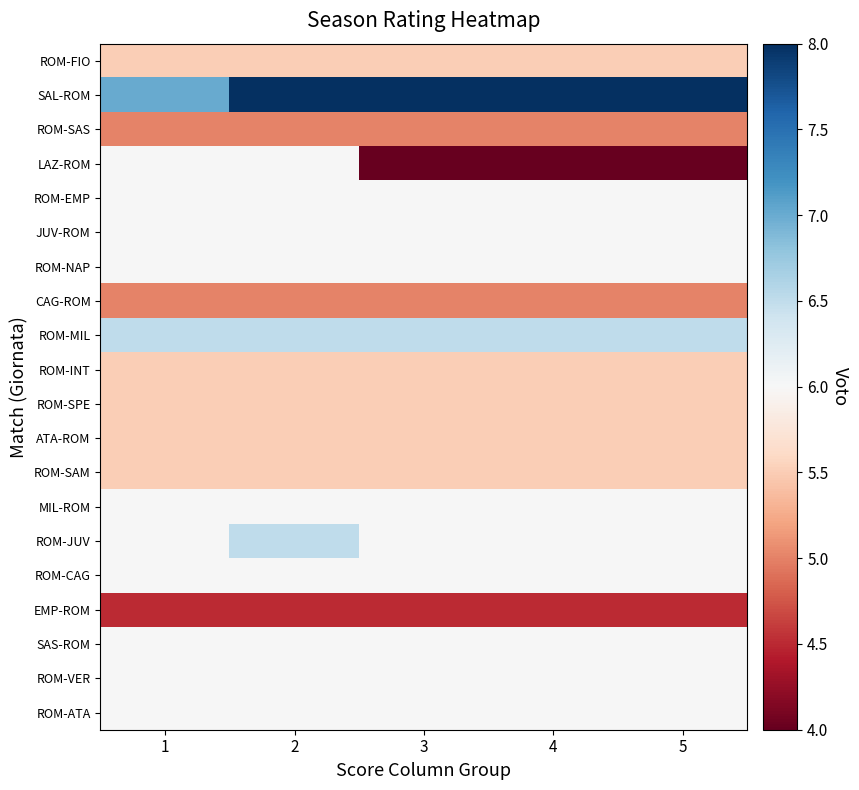

Reading right to left, extract all data points from this chart.

ROM-FIO: 5=5.5	4=5.5	3=5.5	2=5.5	1=5.5
SAL-ROM: 5=8.0	4=8.0	3=8.0	2=8.0	1=7.0
ROM-SAS: 5=5.0	4=5.0	3=5.0	2=5.0	1=5.0
LAZ-ROM: 5=4.0	4=4.0	3=4.0	2=6.0	1=6.0
ROM-EMP: 5=6.0	4=6.0	3=6.0	2=6.0	1=6.0
JUV-ROM: 5=6.0	4=6.0	3=6.0	2=6.0	1=6.0
ROM-NAP: 5=6.0	4=6.0	3=6.0	2=6.0	1=6.0
CAG-ROM: 5=5.0	4=5.0	3=5.0	2=5.0	1=5.0
ROM-MIL: 5=6.5	4=6.5	3=6.5	2=6.5	1=6.5
ROM-INT: 5=5.5	4=5.5	3=5.5	2=5.5	1=5.5
ROM-SPE: 5=5.5	4=5.5	3=5.5	2=5.5	1=5.5
ATA-ROM: 5=5.5	4=5.5	3=5.5	2=5.5	1=5.5
ROM-SAM: 5=5.5	4=5.5	3=5.5	2=5.5	1=5.5
MIL-ROM: 5=6.0	4=6.0	3=6.0	2=6.0	1=6.0
ROM-JUV: 5=6.0	4=6.0	3=6.0	2=6.5	1=6.0
ROM-CAG: 5=6.0	4=6.0	3=6.0	2=6.0	1=6.0
EMP-ROM: 5=4.5	4=4.5	3=4.5	2=4.5	1=4.5
SAS-ROM: 5=6.0	4=6.0	3=6.0	2=6.0	1=6.0
ROM-VER: 5=6.0	4=6.0	3=6.0	2=6.0	1=6.0
ROM-ATA: 5=6.0	4=6.0	3=6.0	2=6.0	1=6.0